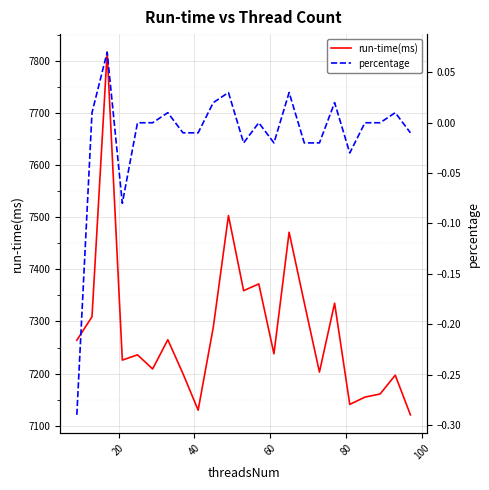

How many values in percentage are below zero?

10